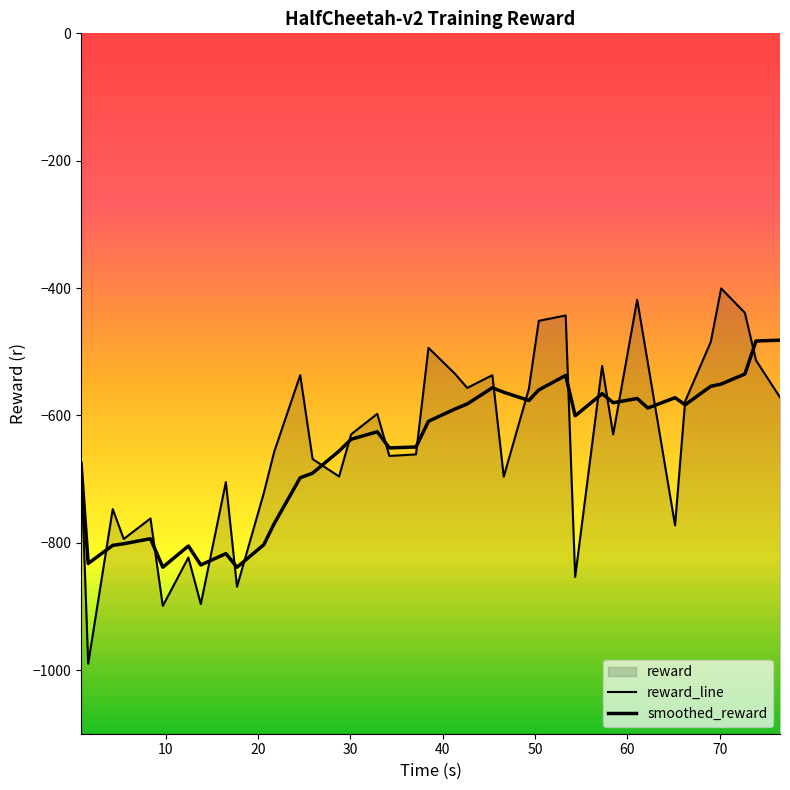

Reading left to right, list all the values displayed in this chart.

reward_line: -675.4	-989.9	-747.2	-794.2	-761.9	-899.3	-823.3	-896.4	-704.8	-869.2	-722.1	-656.9	-536.8	-668.6	-696.0	-629.7	-597.6	-663.7	-661.3	-494.0	-534.3	-556.9	-536.8	-696.4	-558.6	-451.5	-443.1	-853.8	-522.3	-629.9	-418.4	-518.0	-772.8	-578.0	-484.7	-400.6	-439.0	-513.6	-571.7
smoothed_reward: -675.4	-832.6	-804.2	-801.7	-793.7	-838.5	-805.2	-835.0	-817.1	-838.6	-803.1	-769.9	-698.0	-690.7	-656.1	-637.6	-625.7	-651.1	-649.7	-609.3	-590.2	-582.0	-556.7	-563.7	-576.6	-560.1	-537.3	-600.7	-565.9	-580.1	-573.5	-588.5	-572.3	-583.4	-554.4	-550.8	-535.0	-483.2	-481.9